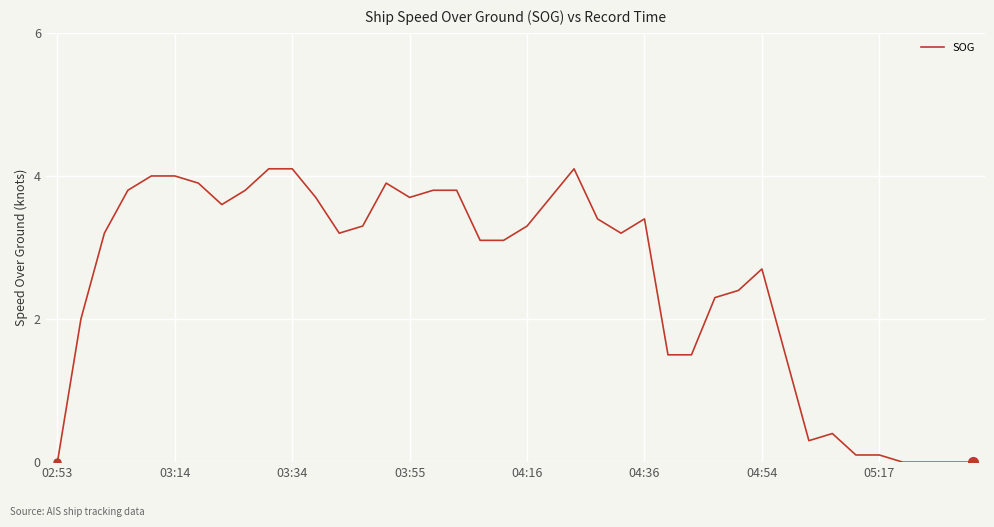

What is the greatest value displayed?

4.1